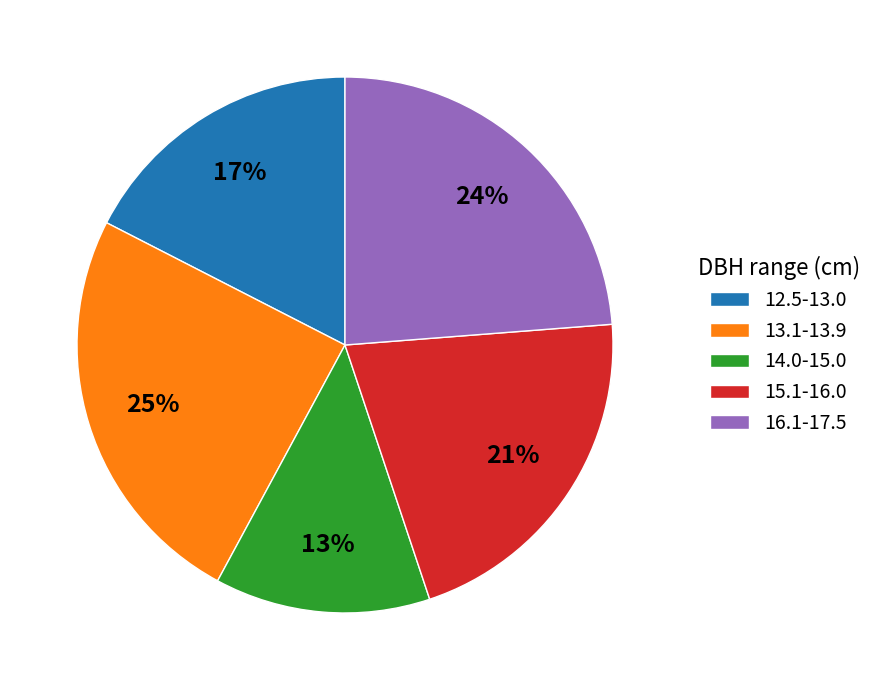

How many slices are in this pie chart?

5